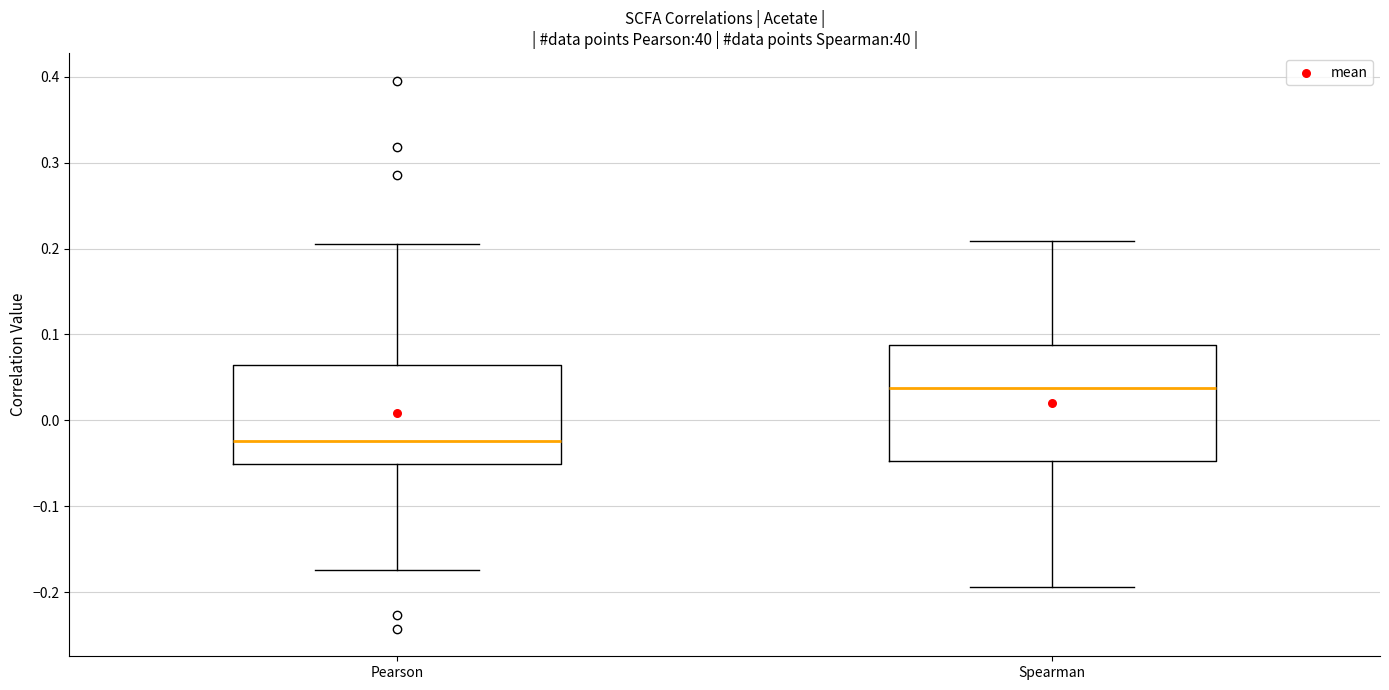

Reading left to right, transcribe this box plot: for each box, give where its median line is, the range the box spans, and where its two whiskers end, as read against the y-axis. The values are not printed on the chart, so give them approximately, as read against the axis.

Pearson: median -0.02, box -0.05 to 0.06, whiskers -0.17 to 0.21
Spearman: median 0.04, box -0.05 to 0.09, whiskers -0.19 to 0.21